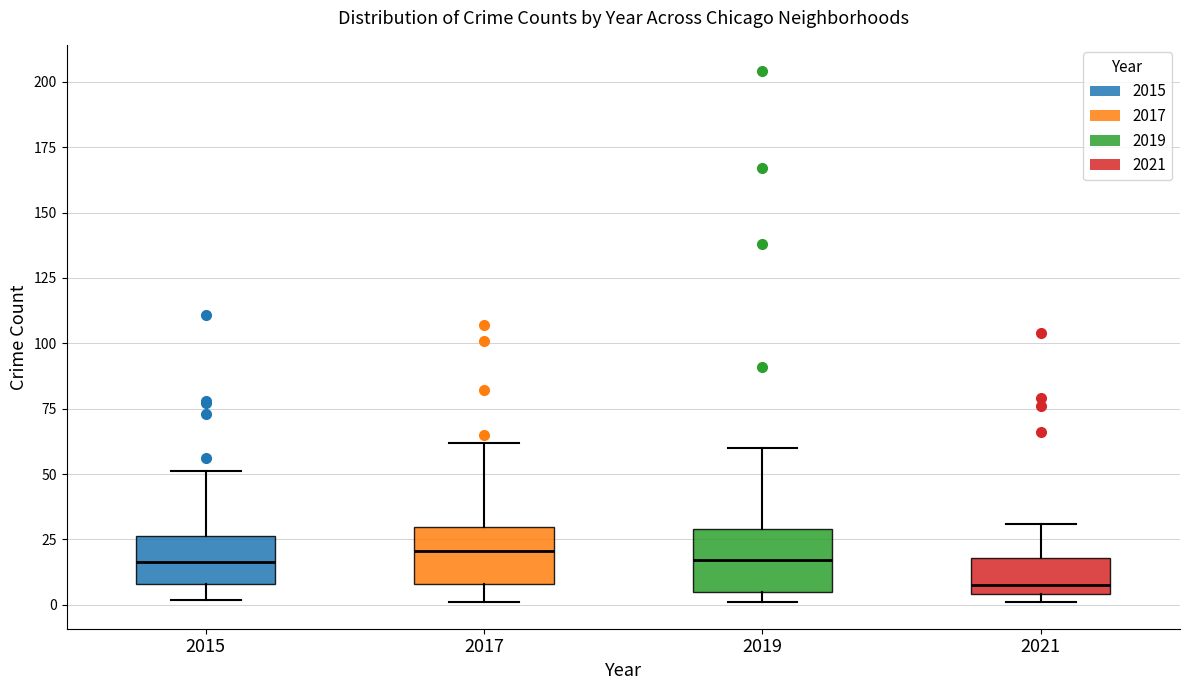

Reading left to right, read every box against the y-axis: the position of its median line, the range the box covers, and the ends of its whiskers. The values are not printed on the chart, so give them approximately, as read against the axis.

2015: median 15, box 10 to 25, whiskers 0 to 50
2017: median 20, box 10 to 30, whiskers 0 to 60
2019: median 15, box 5 to 30, whiskers 0 to 60
2021: median 10, box 5 to 20, whiskers 0 to 30